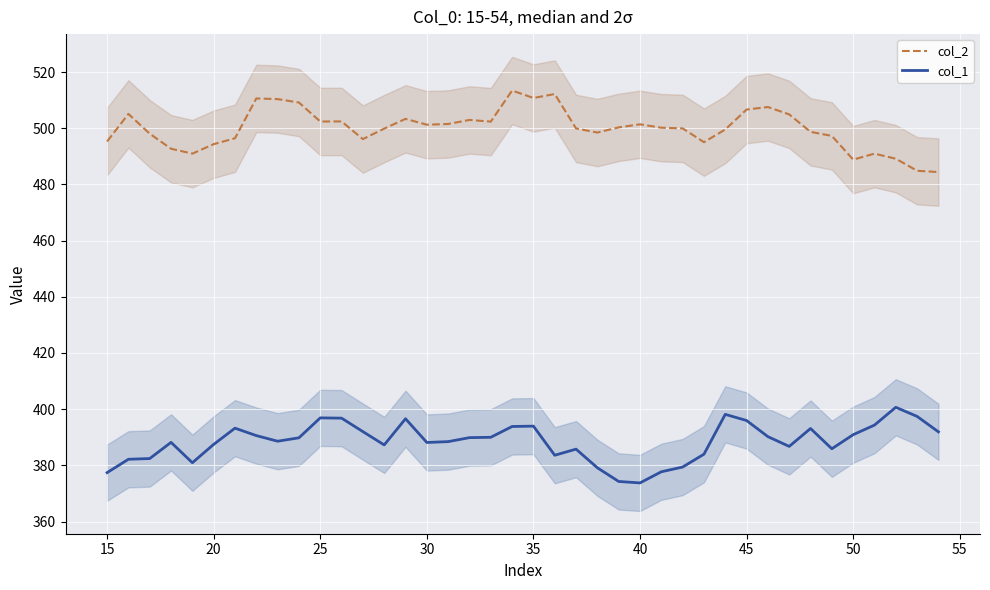

What is the smallest value displayed?

373.7